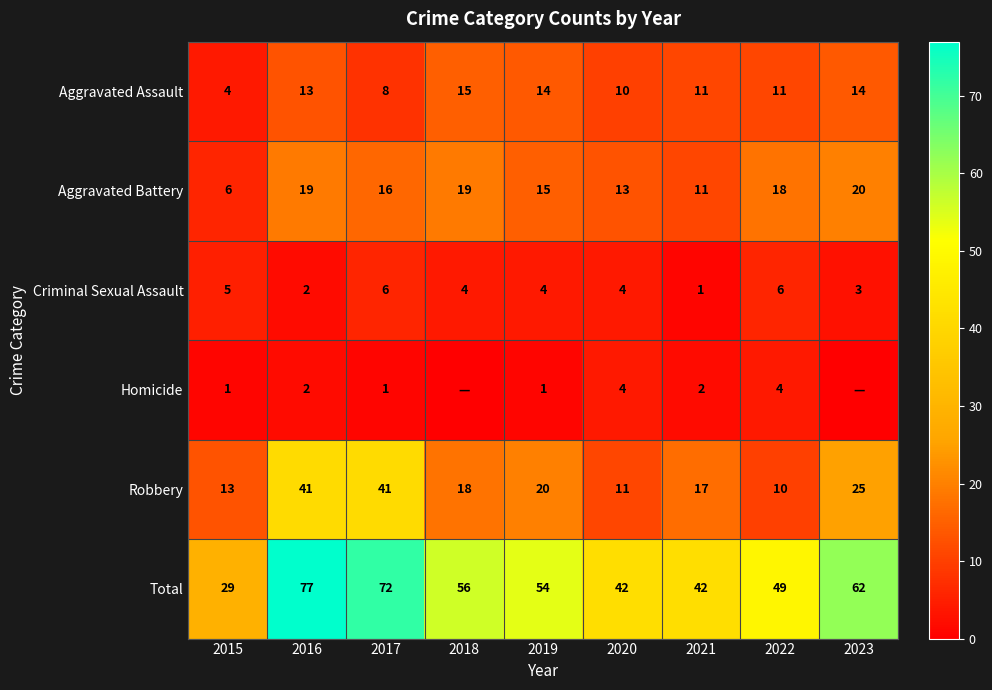

What is the approximate value of Criminal Sexual Assault at 2019?

4